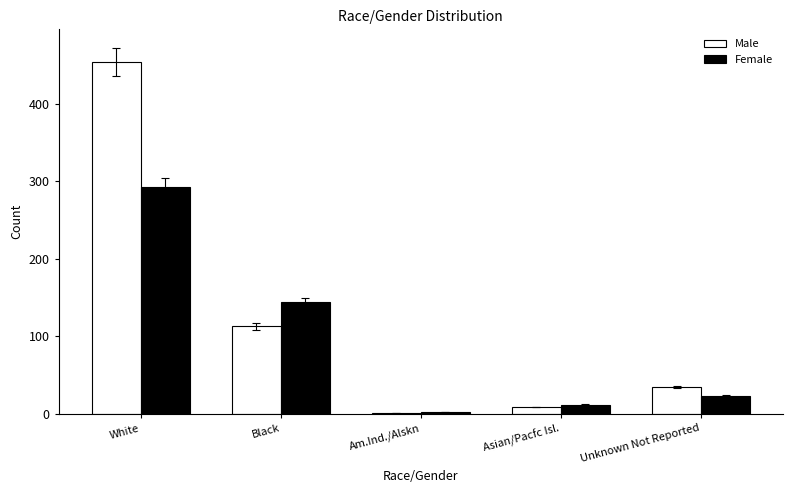

Reading right to left, extract all data points from this chart.

Male: 35	9	1	113	454
Female: 23	12	2	144	292